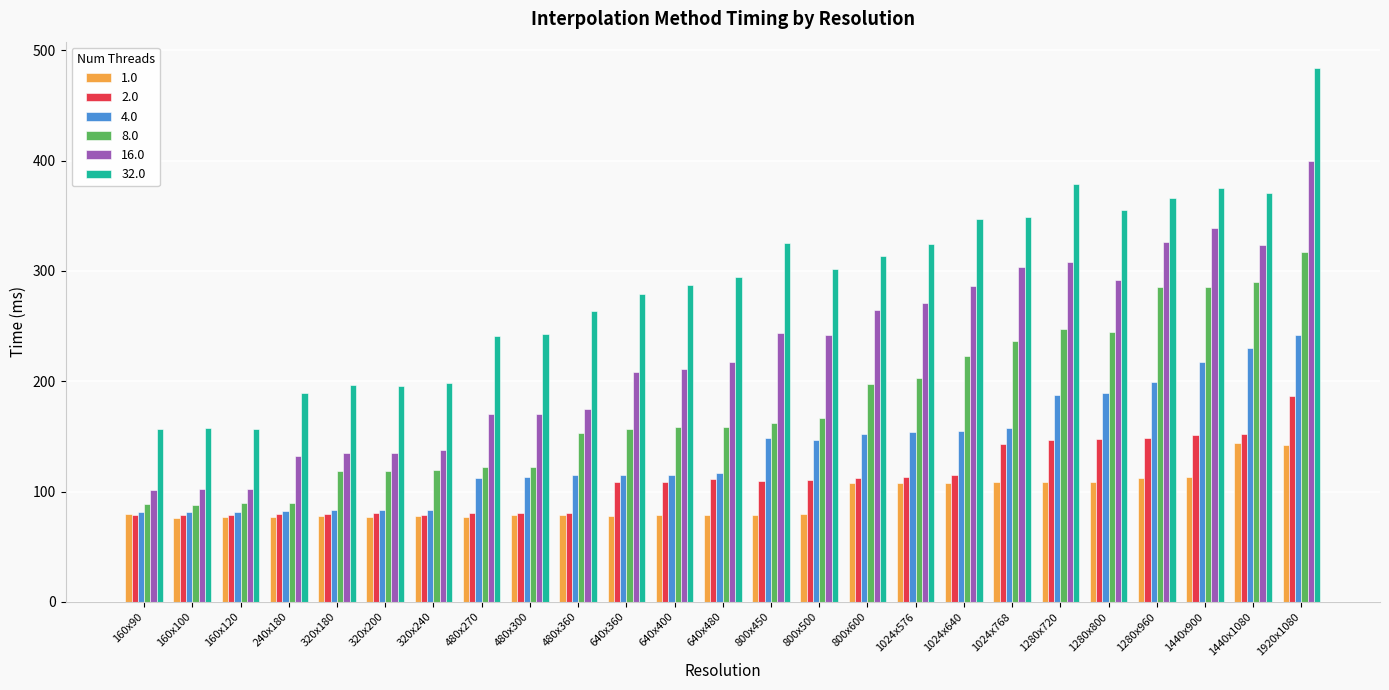

What is the total value across all series at 320x180?

691.1